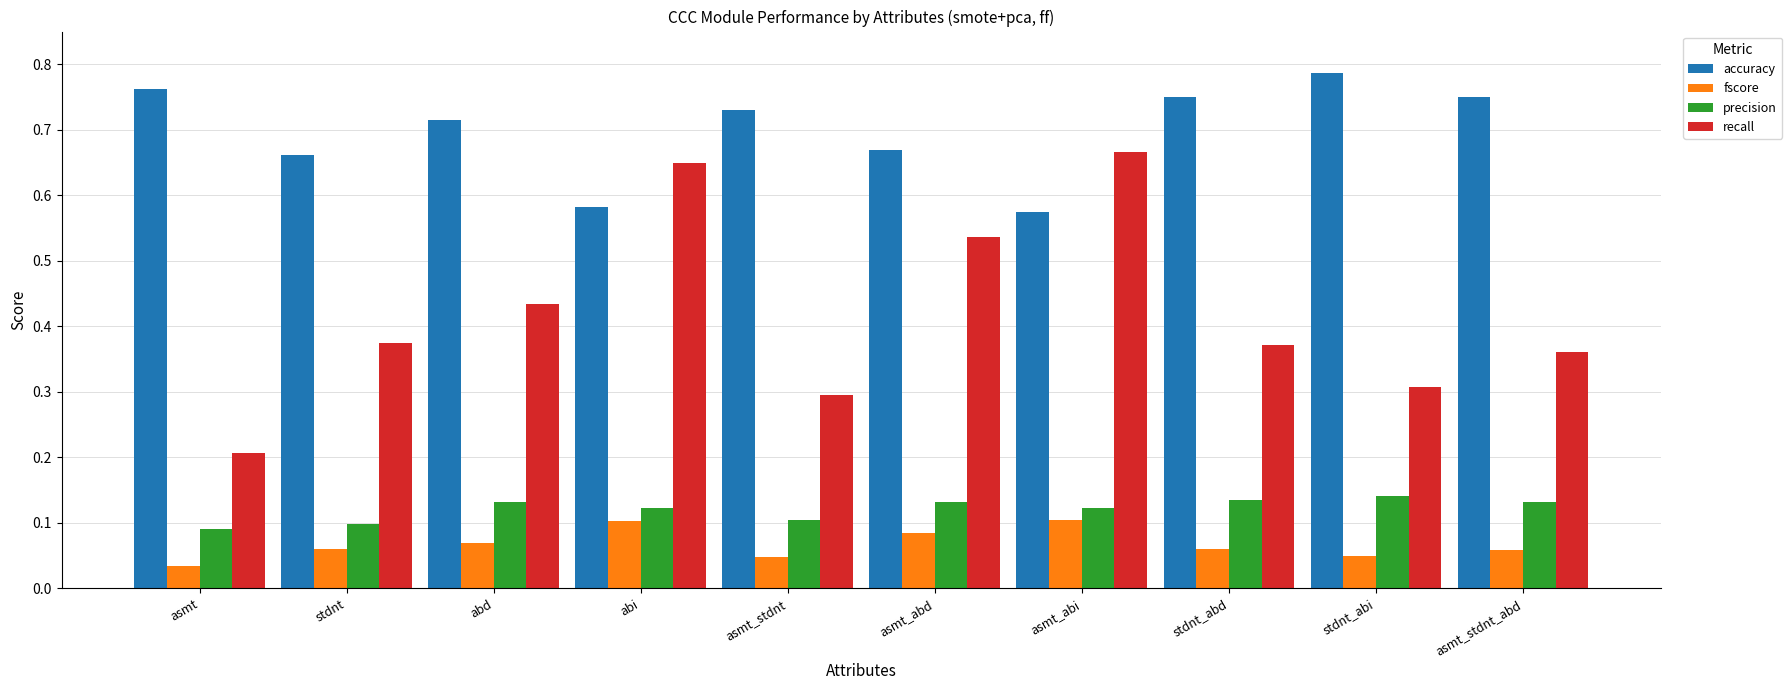

Which label corresponds to the largest value in the chart?

stdnt_abi